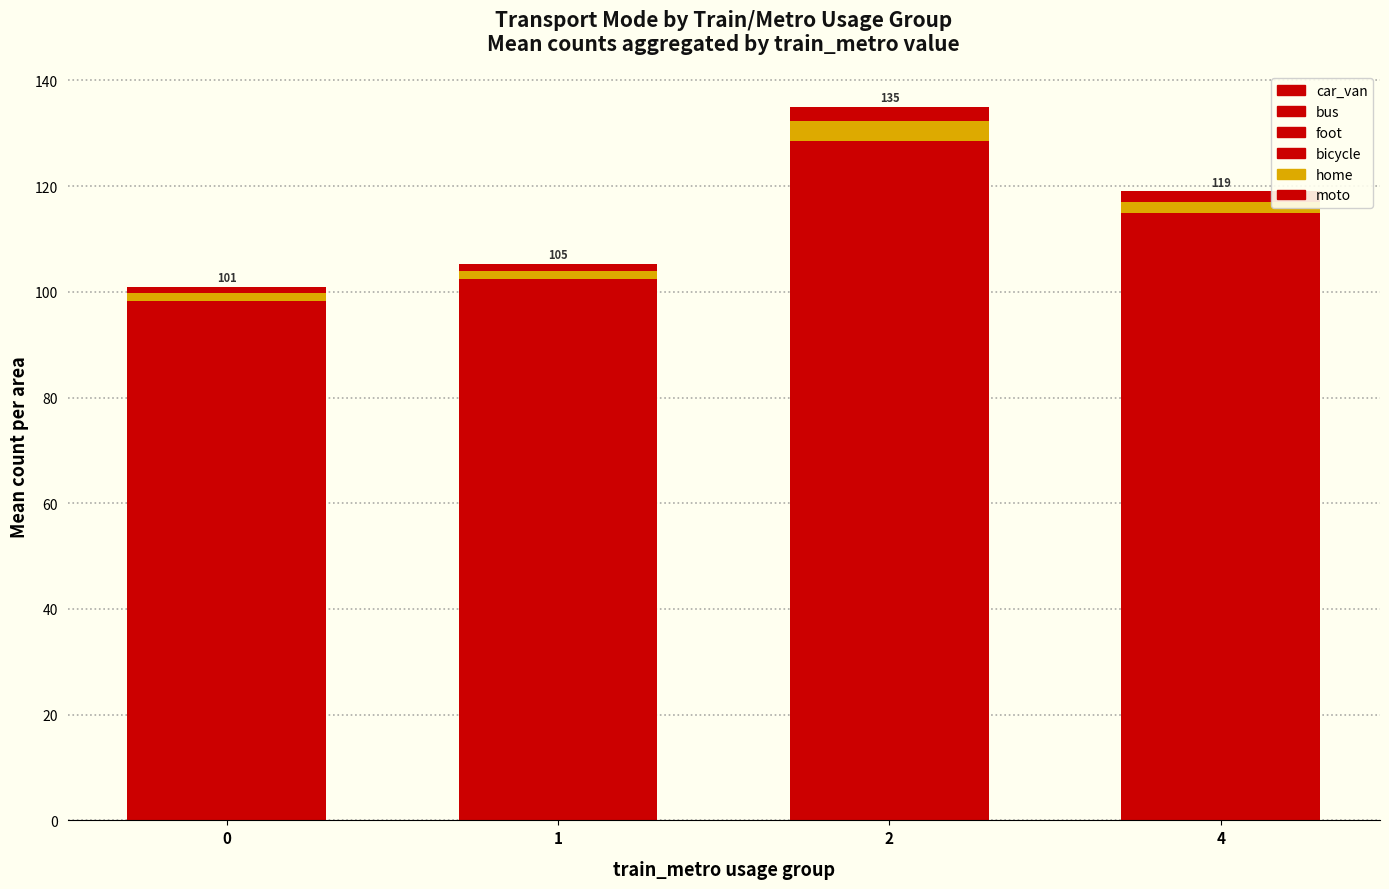

How many data points in car_van are less than 66?

2